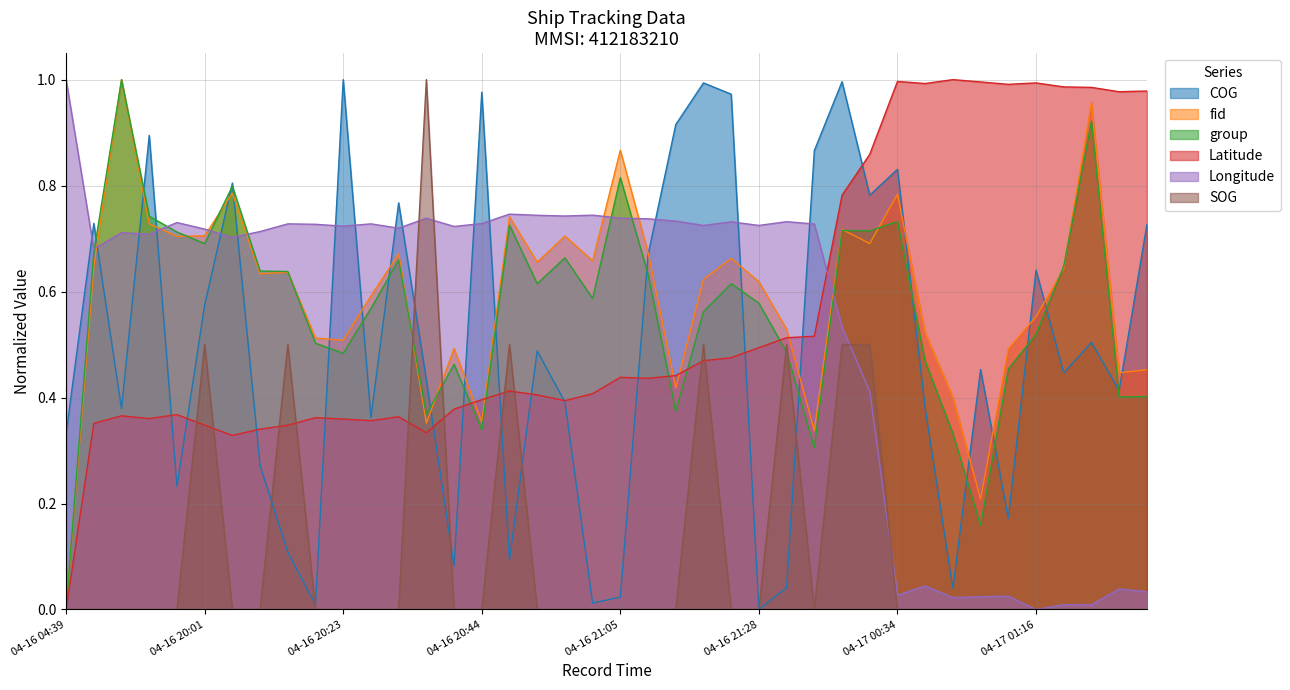

True or false: Longitude has a value of 1.1 at 04-16 20:44.

False